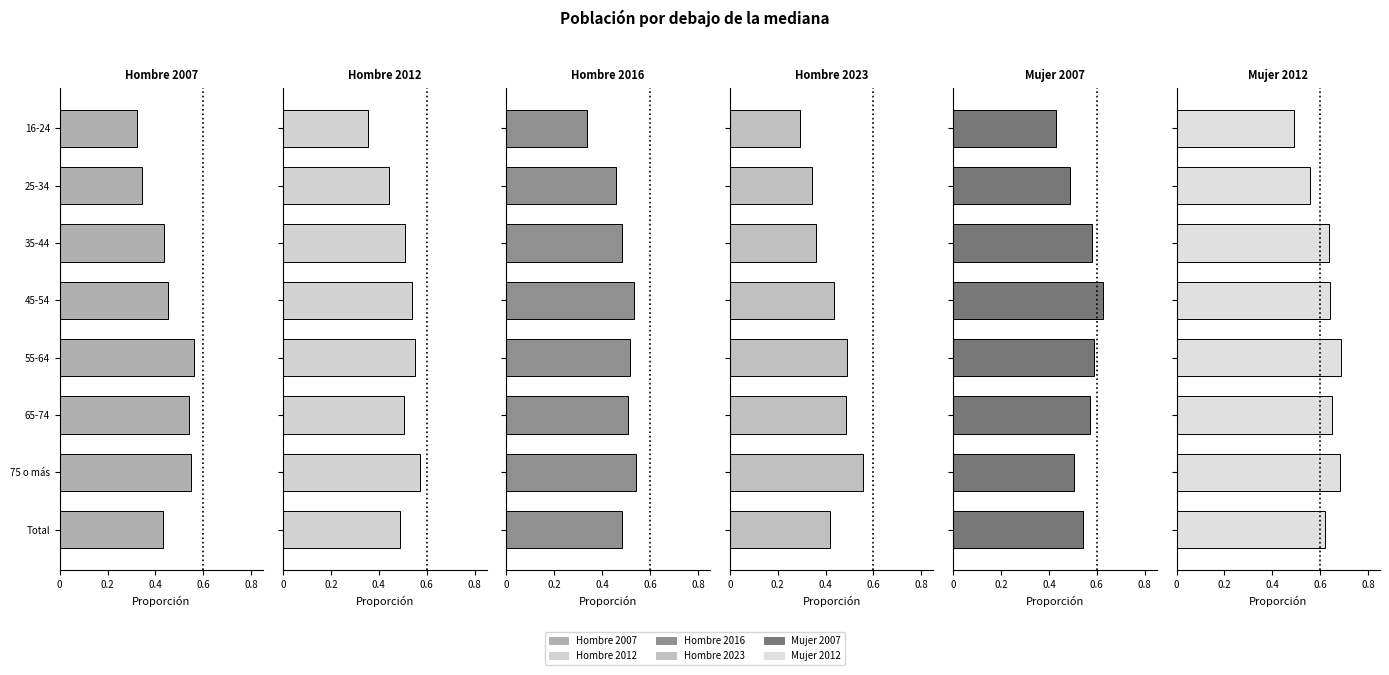

What is the difference between the second highest and second lowest values in the Hombre 2007 series?

0.2